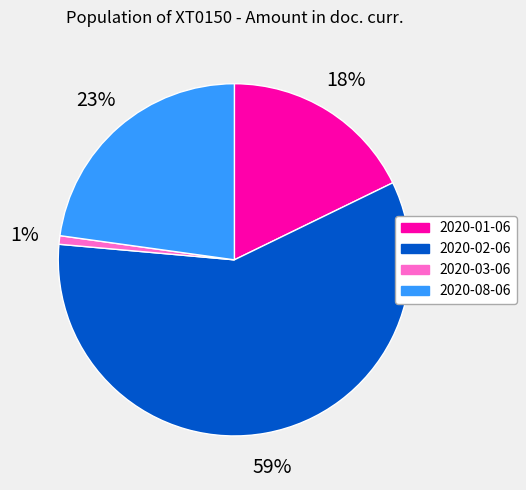

Approximately how many times larger is the value at 2020-01-06 compared to 2020-08-06?

0.8